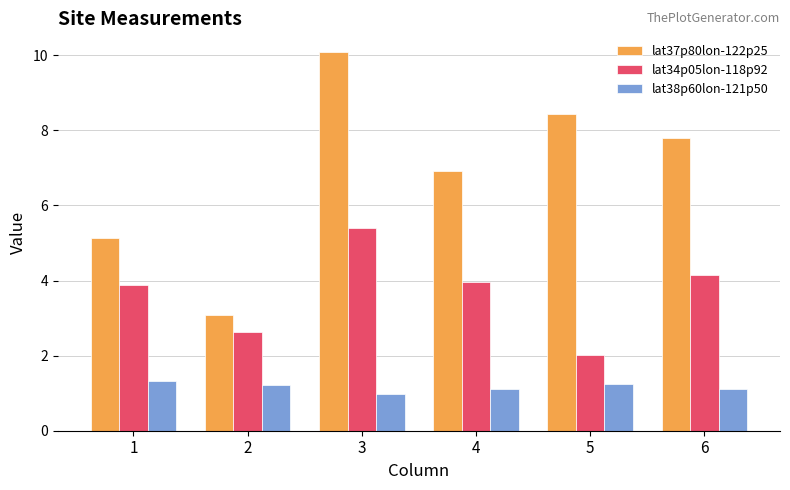

Does the chart contain any negative values?

No